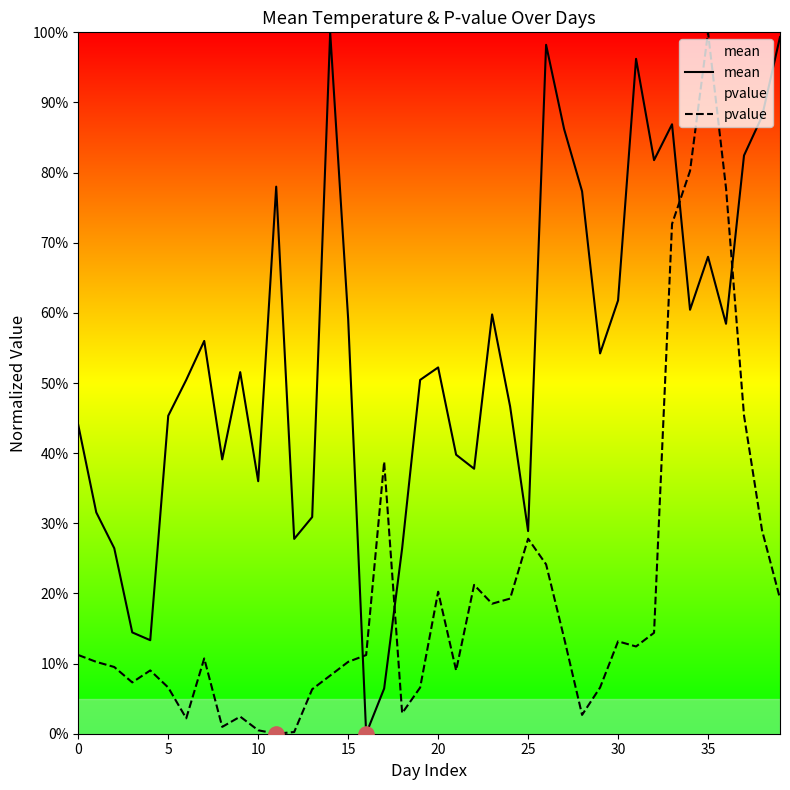

Which series reaches the maximum Y coordinate?

mean